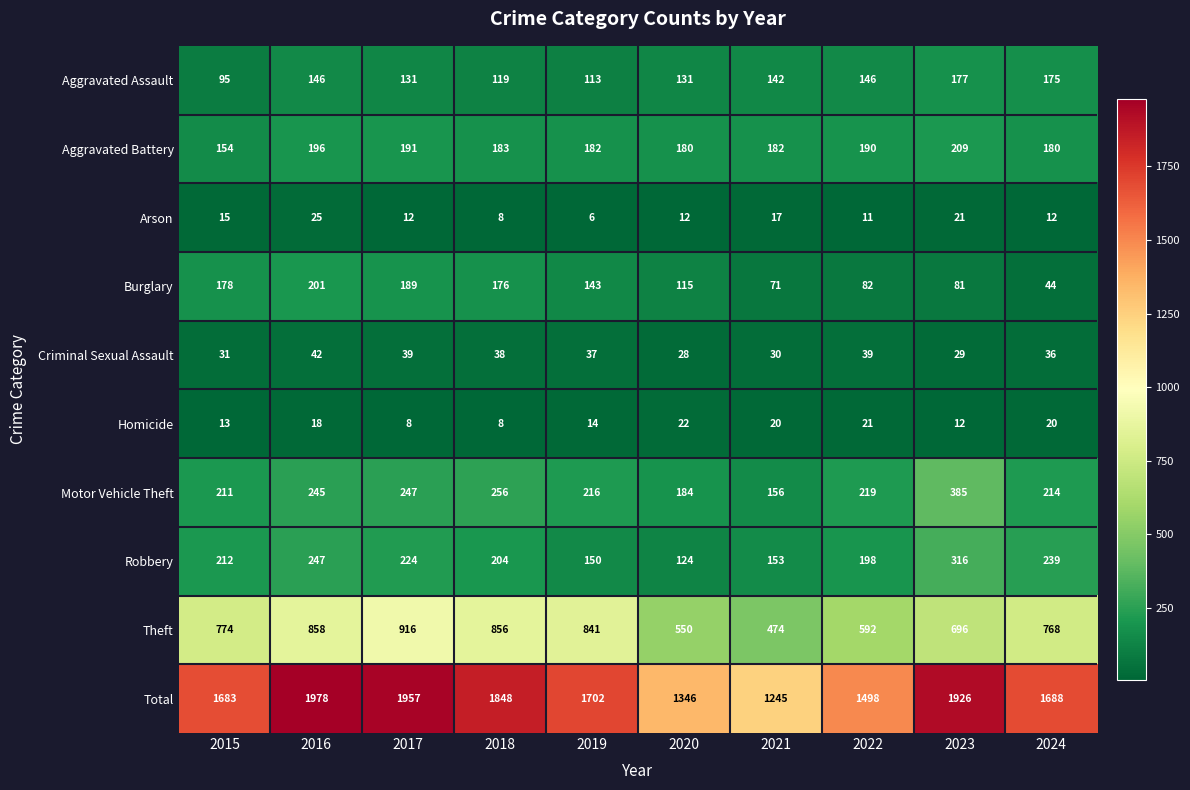

Where does the Criminal Sexual Assault series first go above 37?

2016